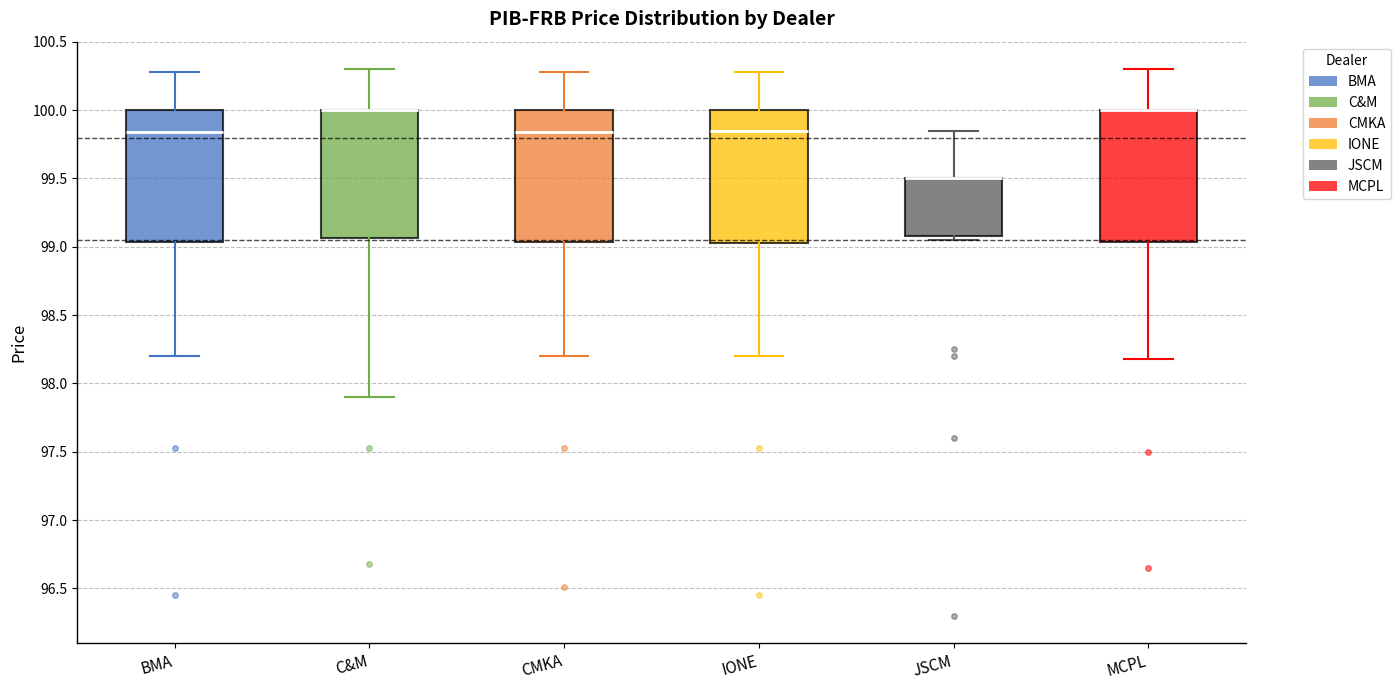

Reading left to right, read every box against the y-axis: the position of its median line, the range the box covers, and the ends of its whiskers. The values are not printed on the chart, so give them approximately, as read against the axis.

BMA: median 99.85, box 99.05 to 100.00, whiskers 98.20 to 100.30
C&M: median 100.00 (drawn on the box's upper edge), box 99.05 to 100.00, whiskers 97.90 to 100.30
CMKA: median 99.85, box 99.05 to 100.00, whiskers 98.20 to 100.30
IONE: median 99.85, box 99.05 to 100.00, whiskers 98.20 to 100.30
JSCM: median 99.50 (drawn on the box's upper edge), box 99.10 to 99.50, whiskers 99.05 to 99.85
MCPL: median 100.00 (drawn on the box's upper edge), box 99.05 to 100.00, whiskers 98.20 to 100.30